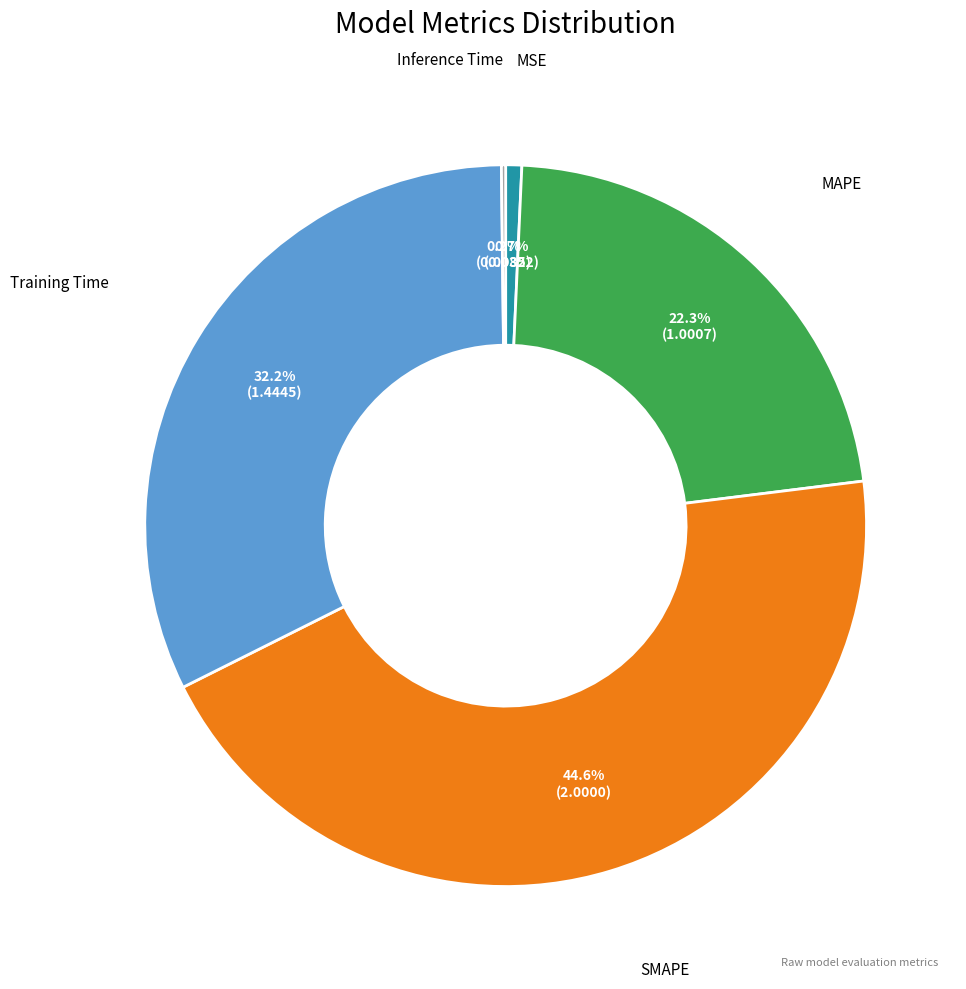

The MSE slice represents 1% of the pie. True or false?

True